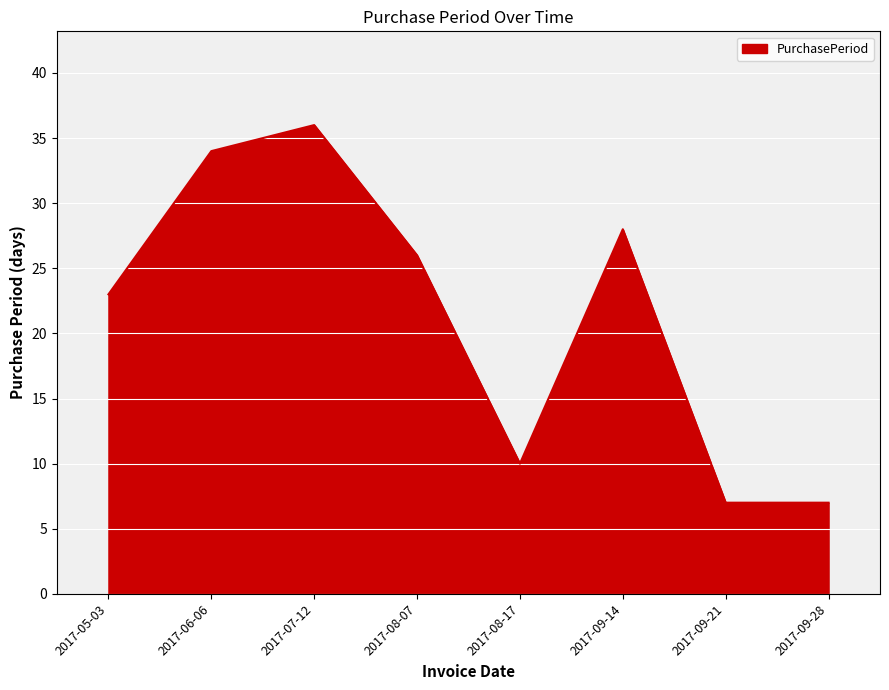

How many lines are shown in the chart?

1